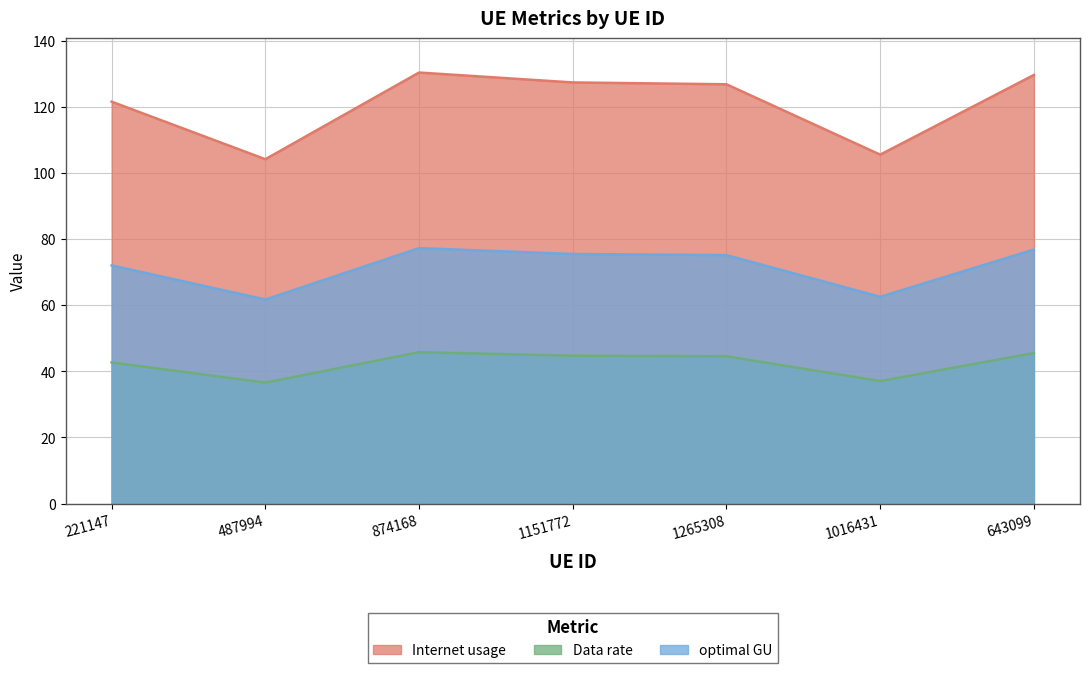

Where is the first local minimum for optimal GU?

487994